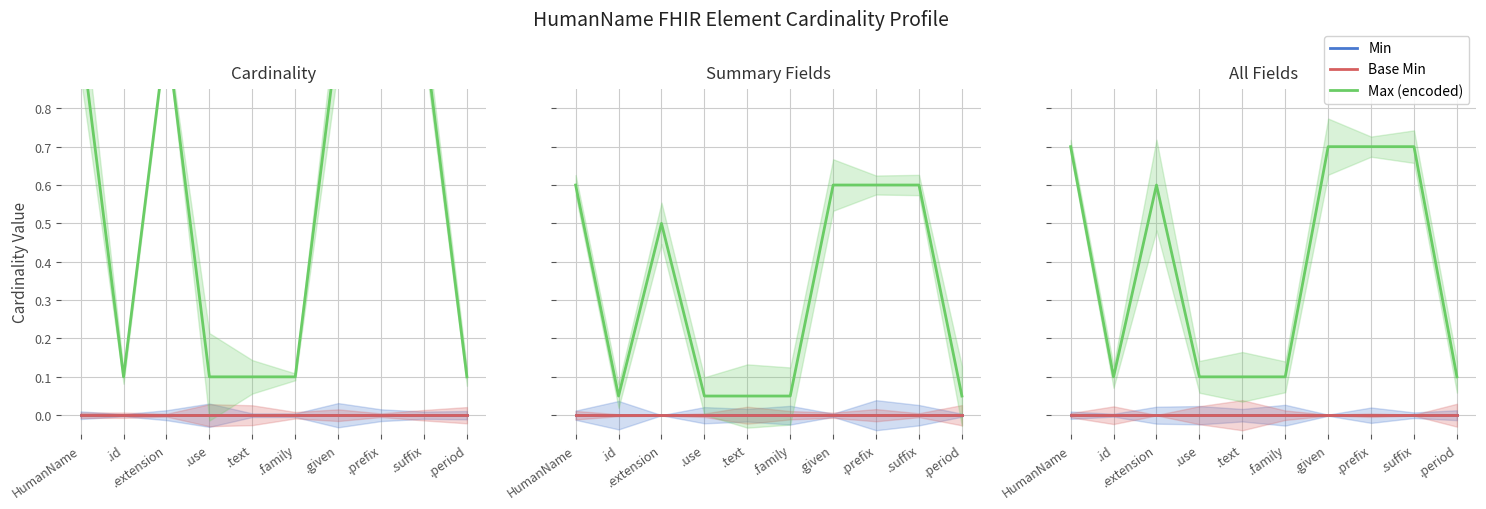

True or false: Max (encoded) and Base Min intersect in this chart.

False